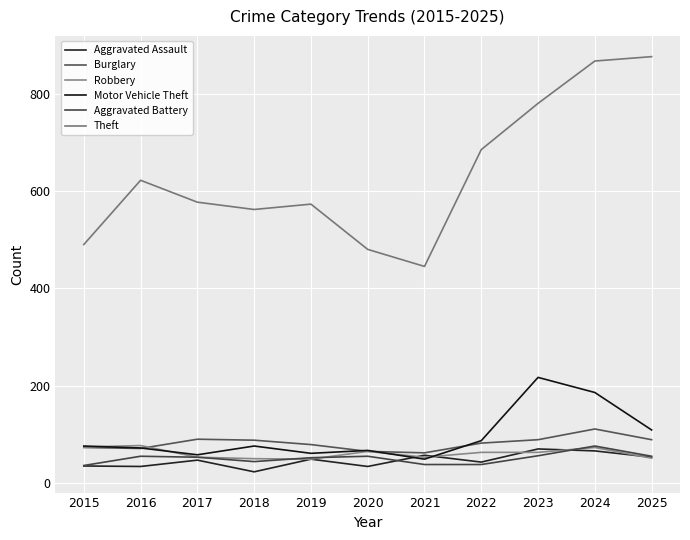

At which category does Aggravated Assault reach its first local peak?

2017